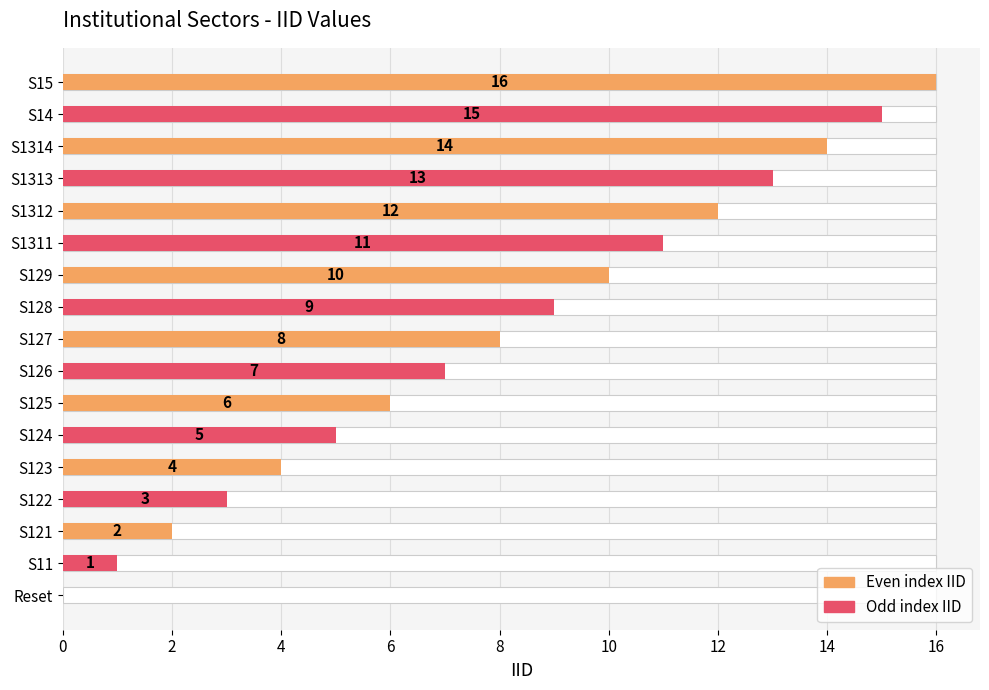

Is it true that the value at Reset is 0?

True